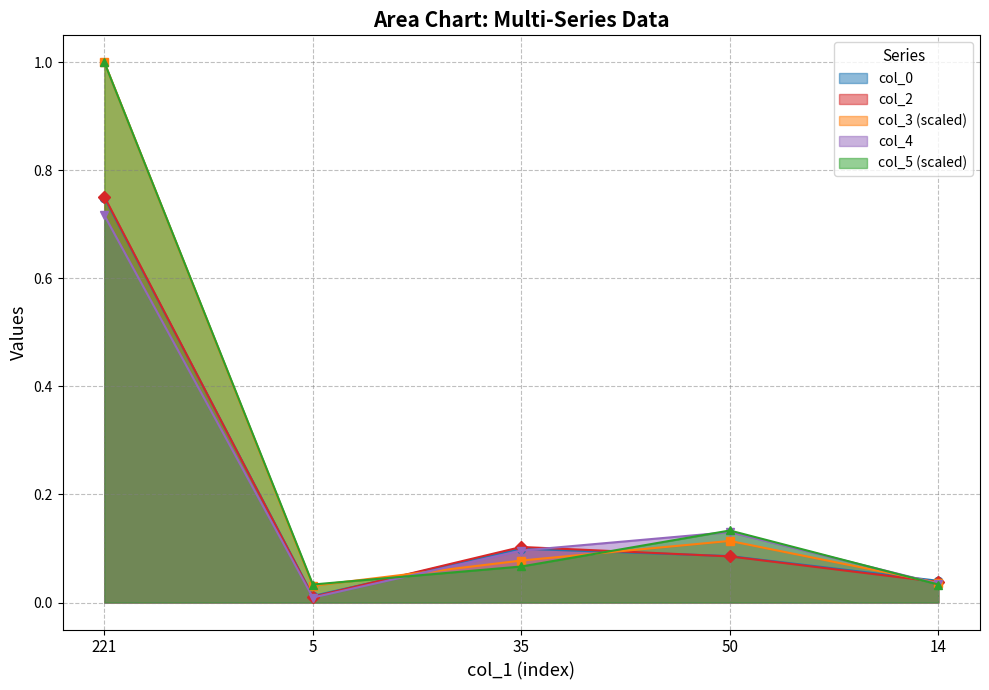

What is the difference between the second highest and minimum values in the col_5 series?

0.1